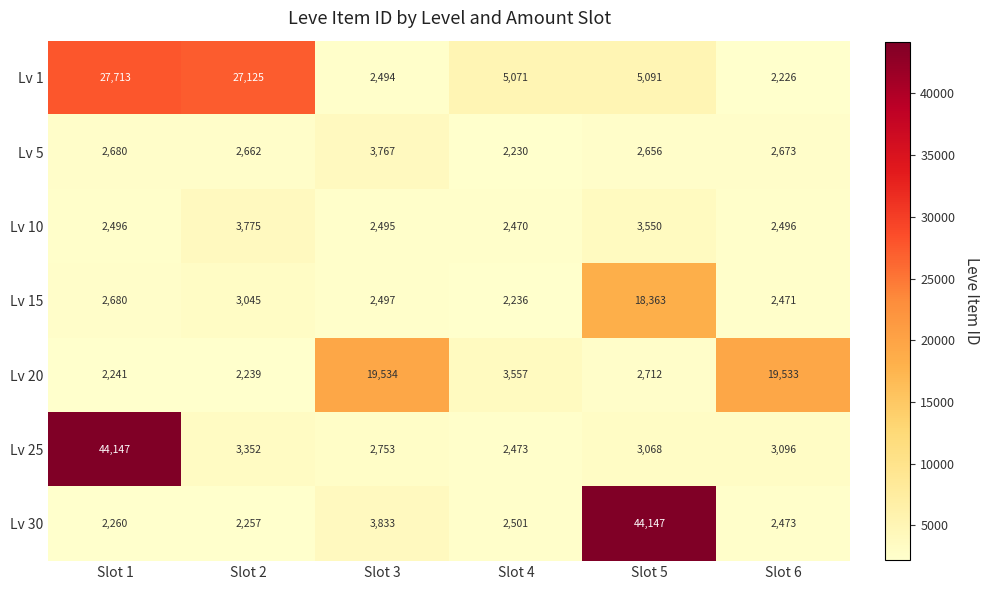

Between Slot 1 and Slot 4, which series saw the biggest shift?

Lv 25